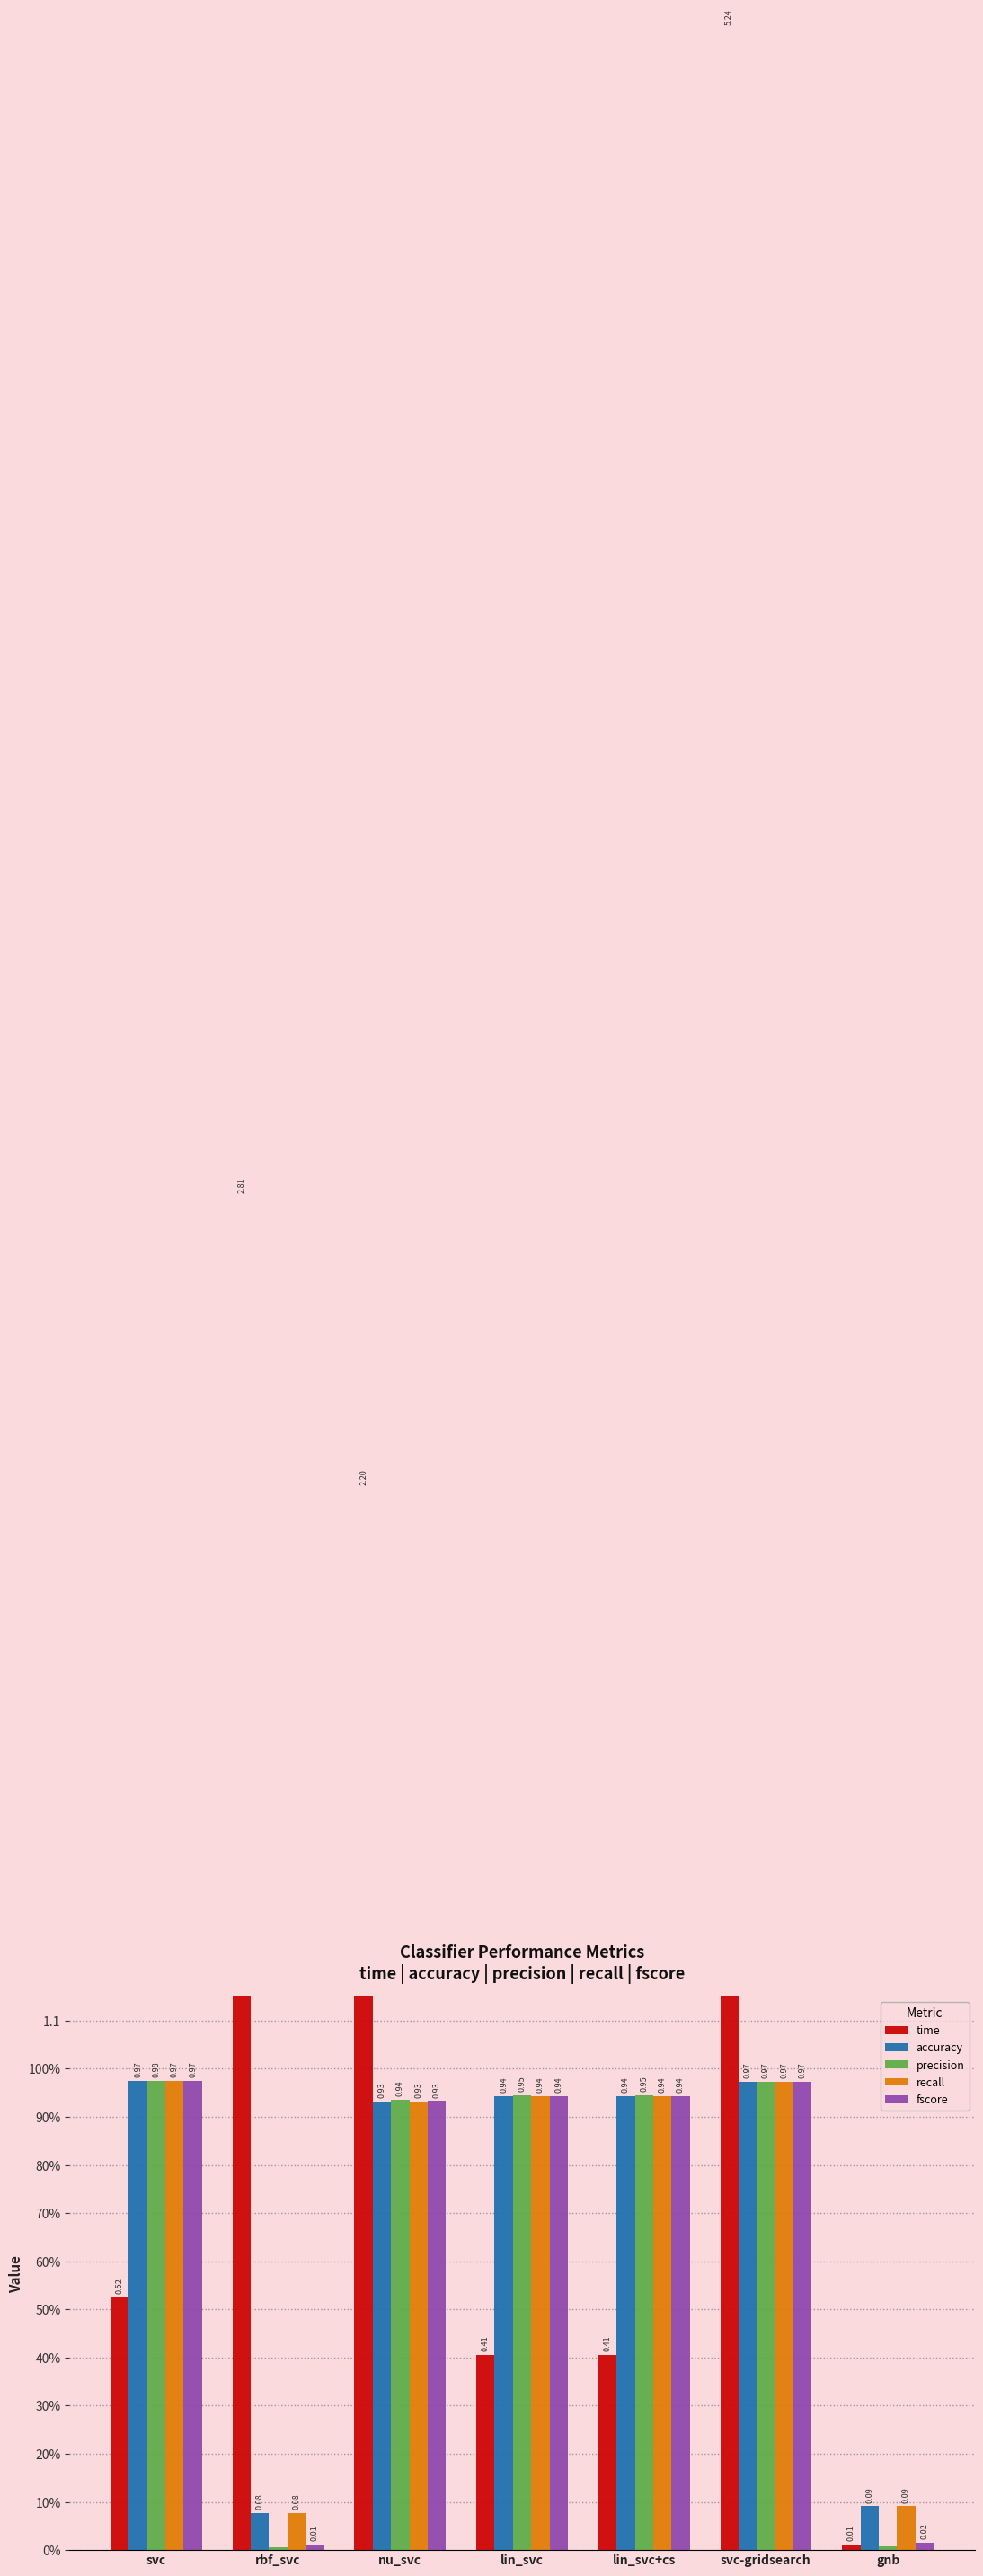

At which category is the sum across all series the highest?

svc-gridsearch